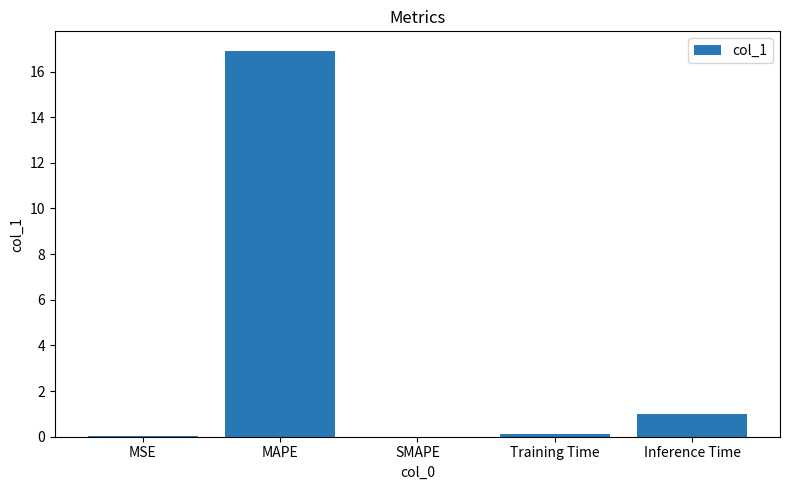

What is the change in value from SMAPE to Inference Time?

+1.0